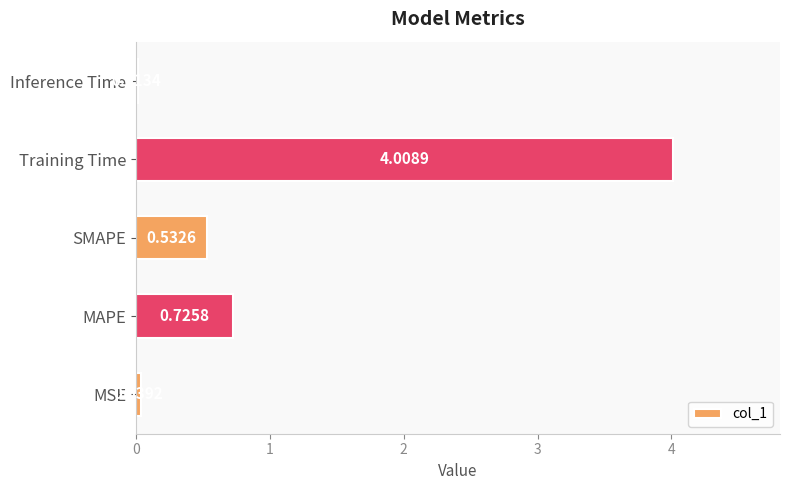

What is the sum of all values?

5.3